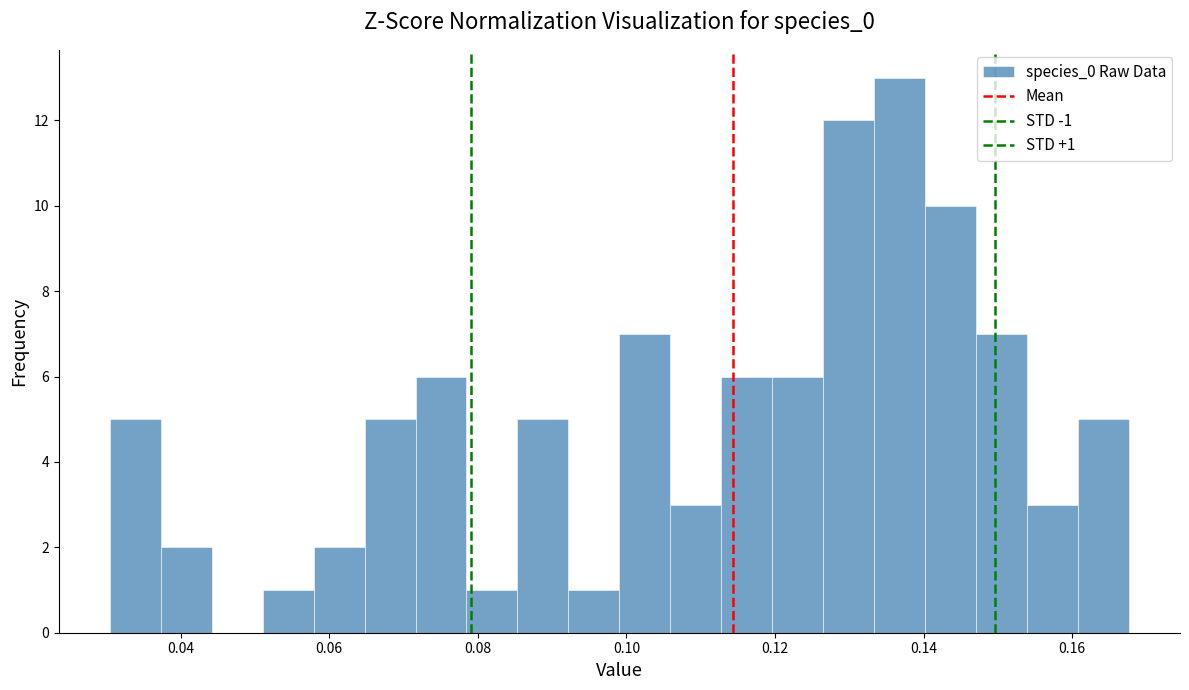

Around what value on the x-axis is the tallest bar? Give the approximate position of its centre, as read against the axis.

0.136